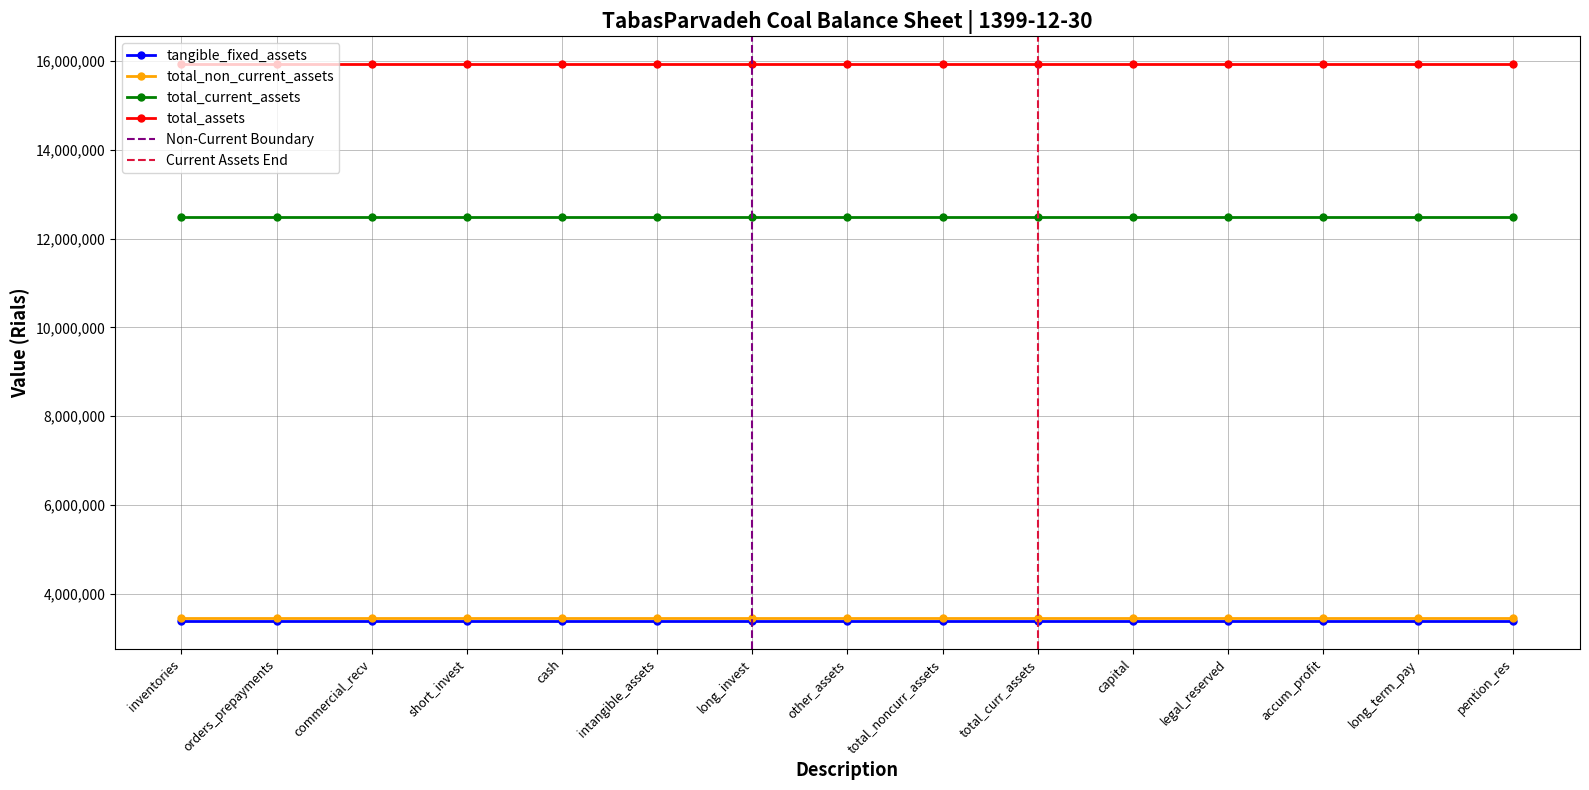

Which series has the largest total across all categories?

total_assets